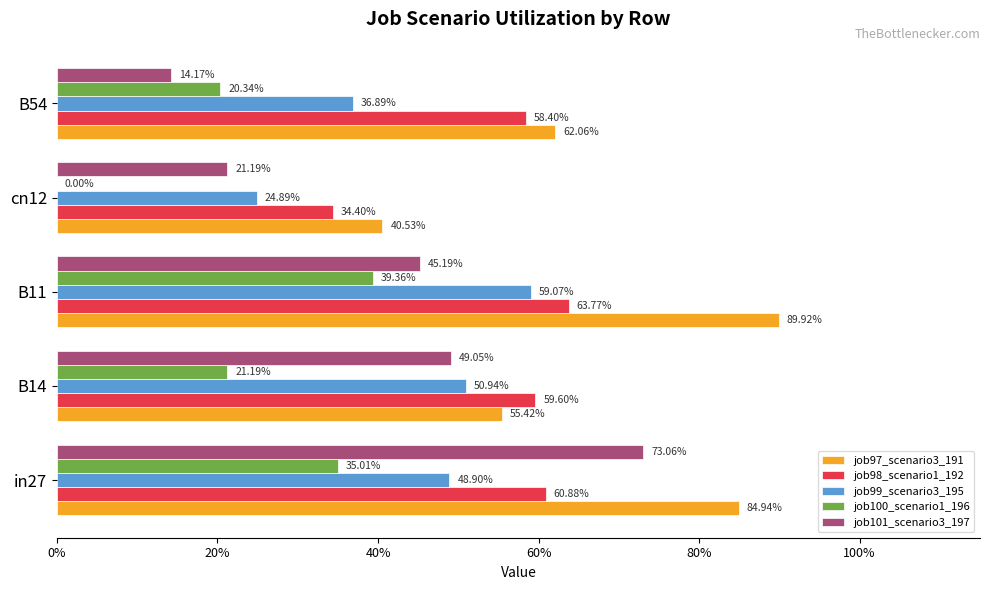

What are all the series names shown in the legend?

job97_scenario3_191, job98_scenario1_192, job99_scenario3_195, job100_scenario1_196, job101_scenario3_197